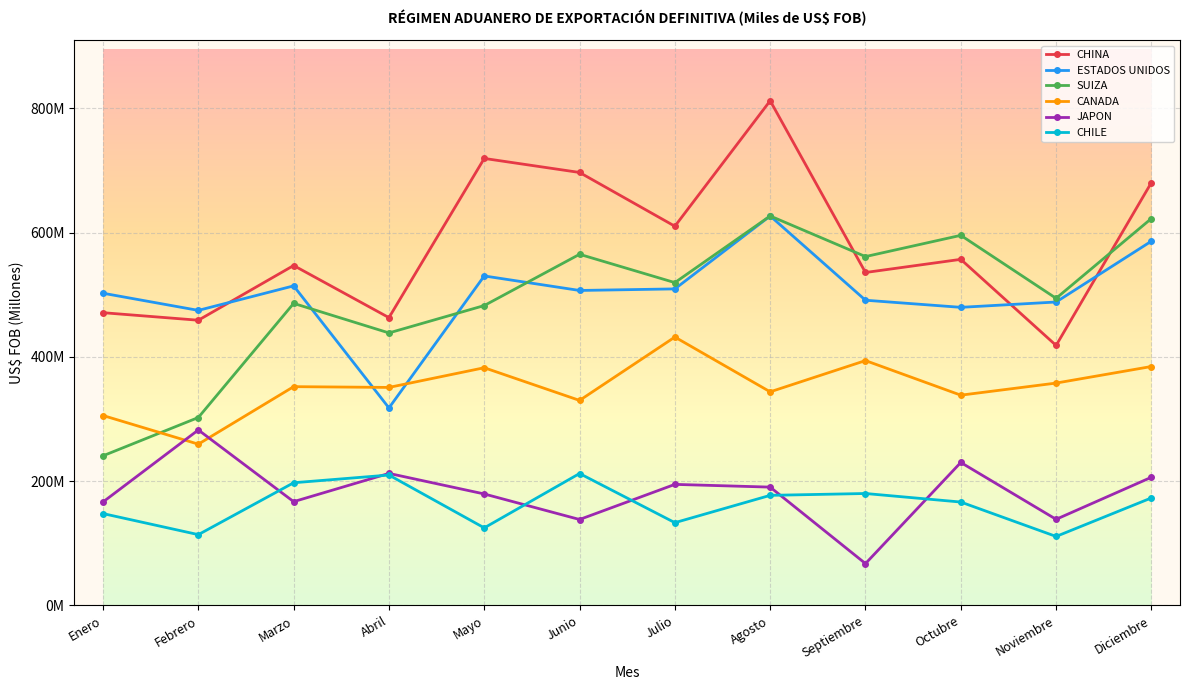

How many intersections are there between CHINA and ESTADOS UNIDOS?

3